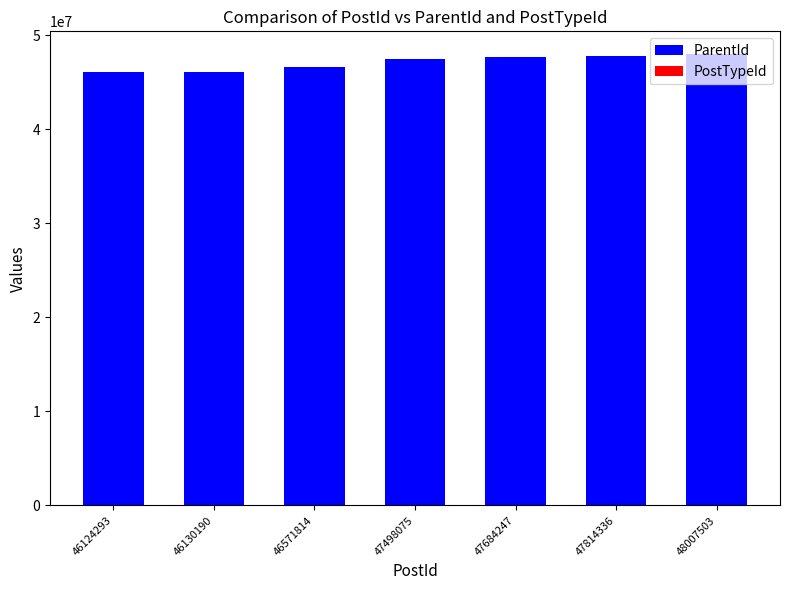

How many series are shown in this chart?

2